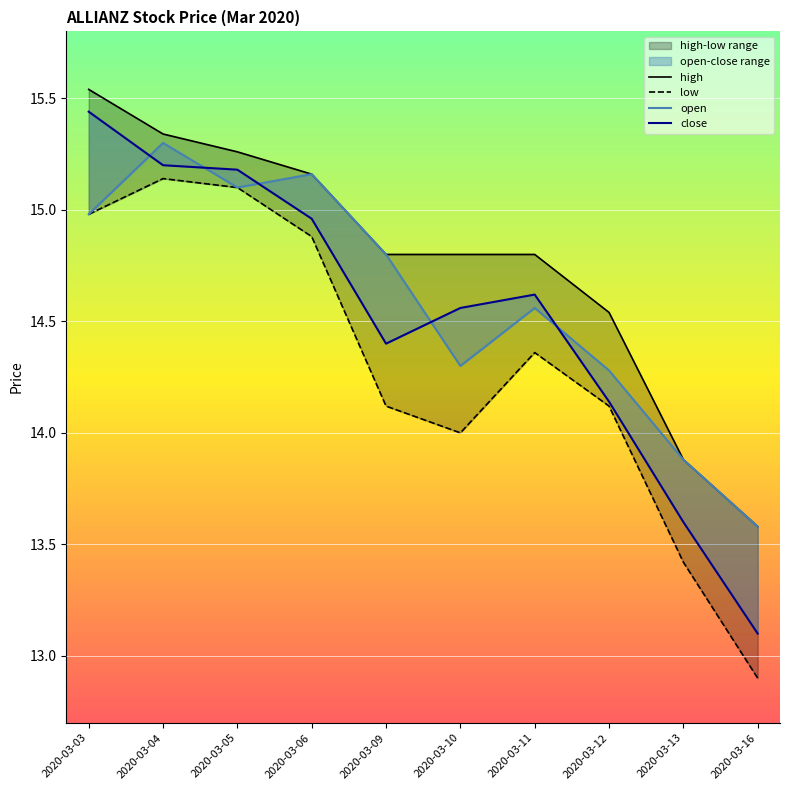

What is the difference between the maximum and minimum values in the close series?

2.3